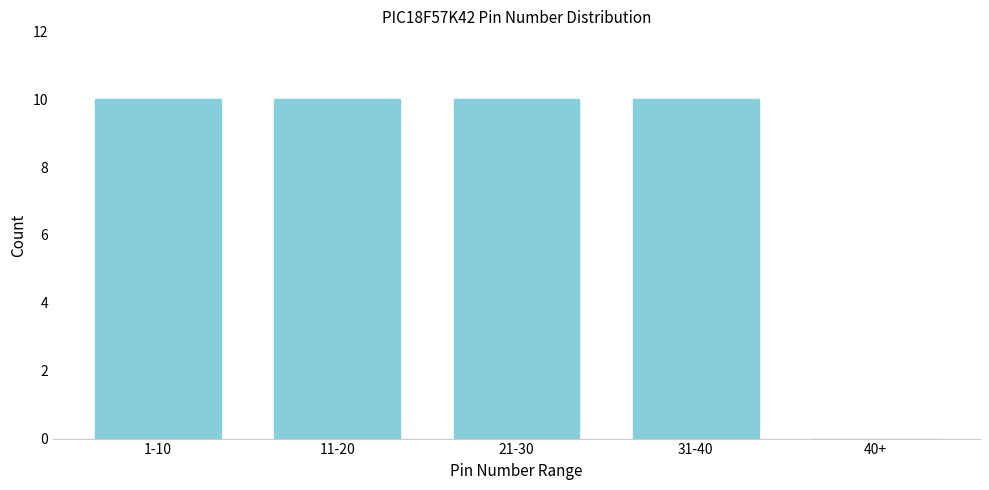

Reading right to left, extract all data points from this chart.

40+=0	31-40=10	21-30=10	11-20=10	1-10=10